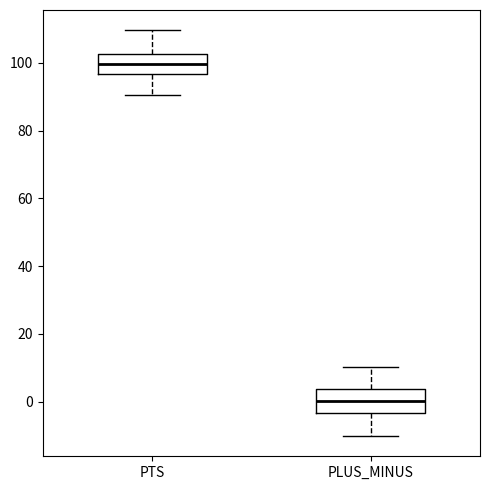

Which box's median line is the highest?

PTS